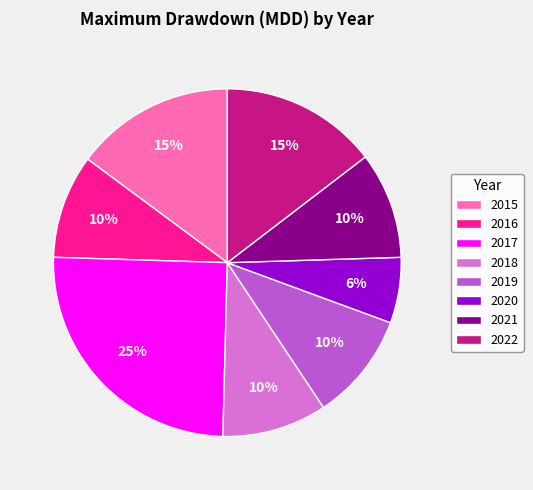

Is there a majority slice in this chart?

No